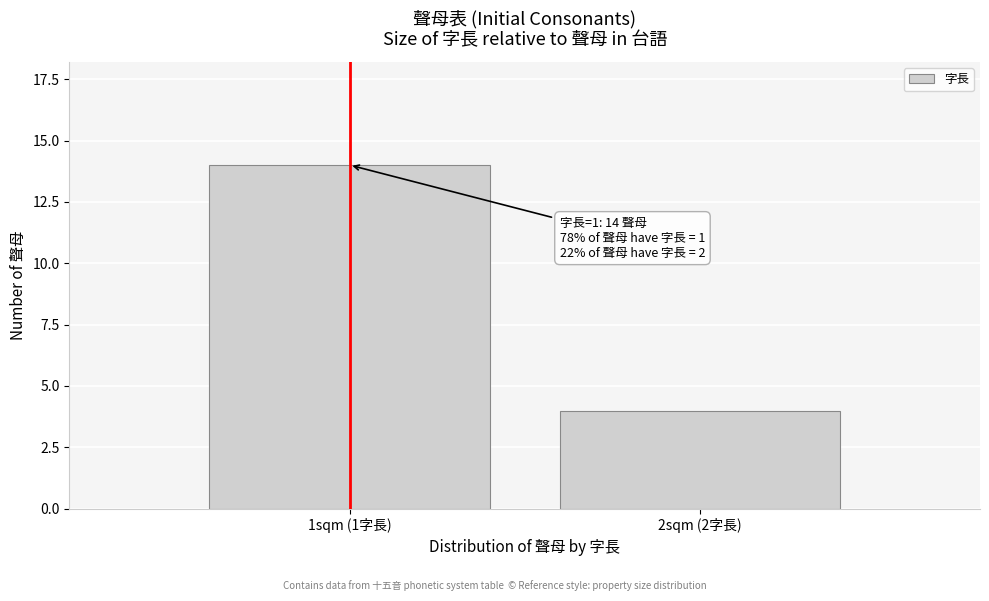

Reading left to right, transcribe all the data shown in this chart.

14	4